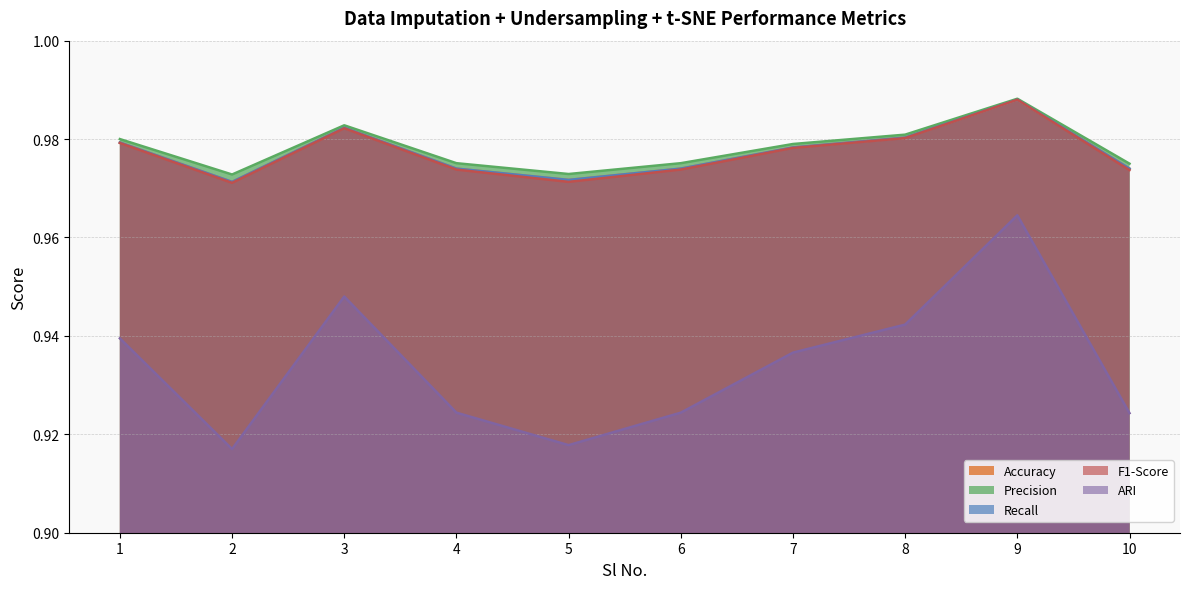

Between 2 and 4, which is larger?

4